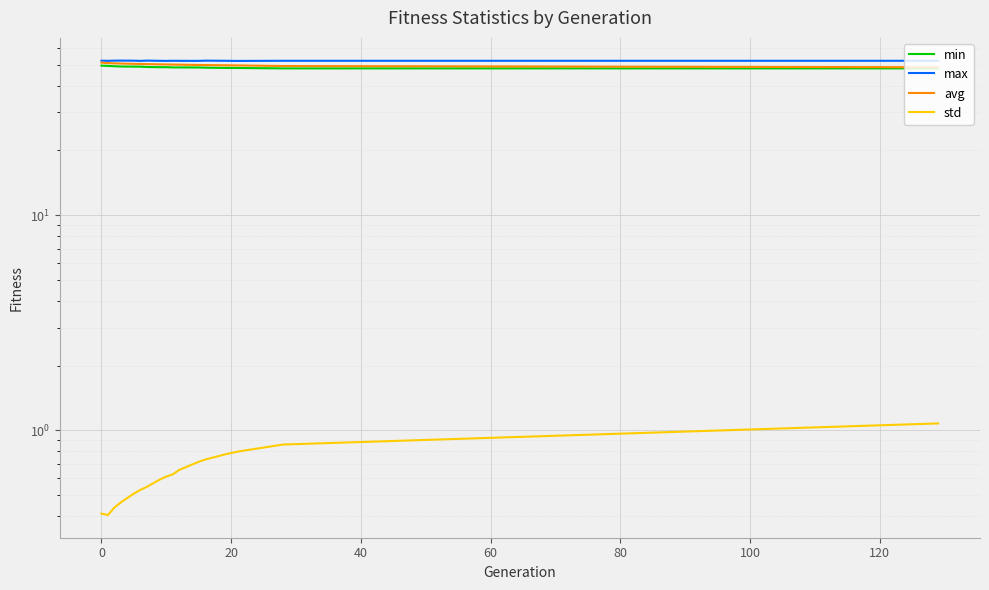

Is this an area chart (filled region under the line)?

No